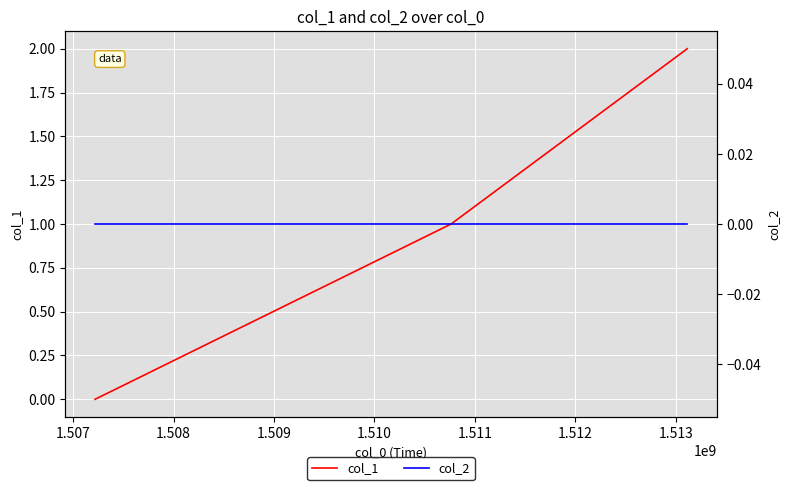

Rank the series by their average value, from lowest to highest.

col_2, col_1